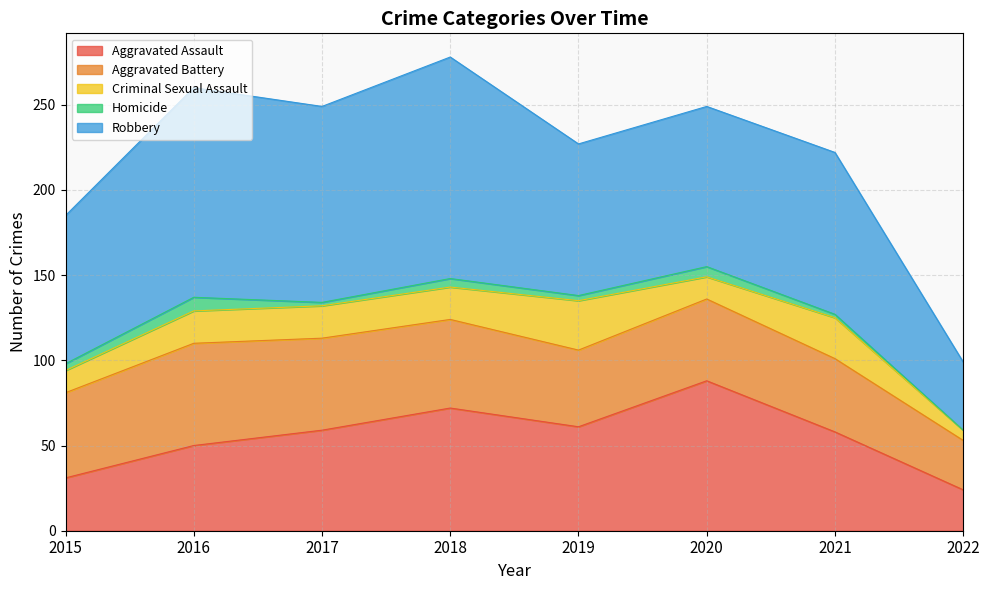

Is it true that Homicide equals 5 at 2019?

False